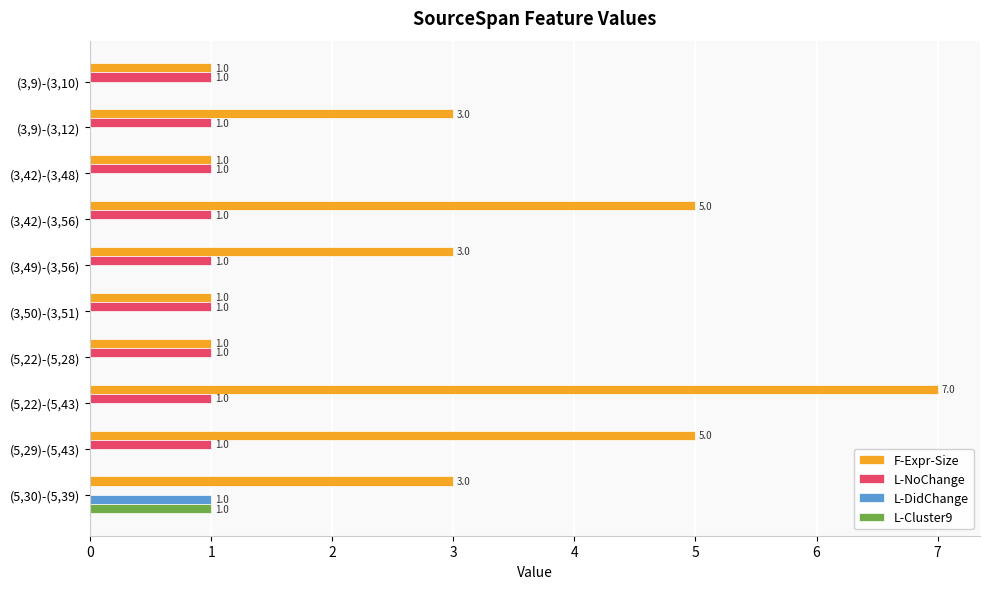

Which series has the largest total across all categories?

F-Expr-Size